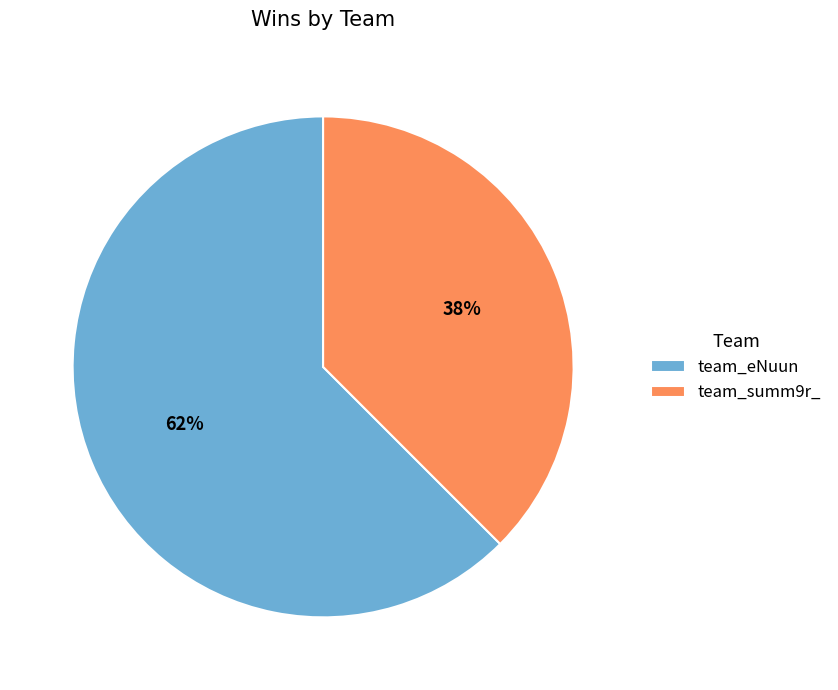

What is the majority slice?

team_eNuun